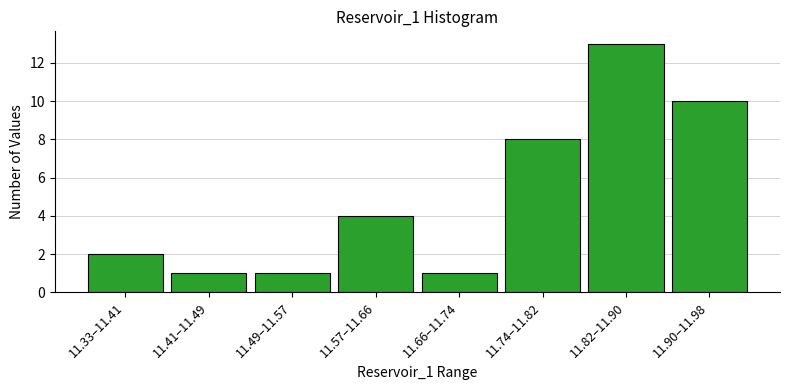

Reading left to right, extract all data points from this chart.

2	1	1	4	1	8	13	10